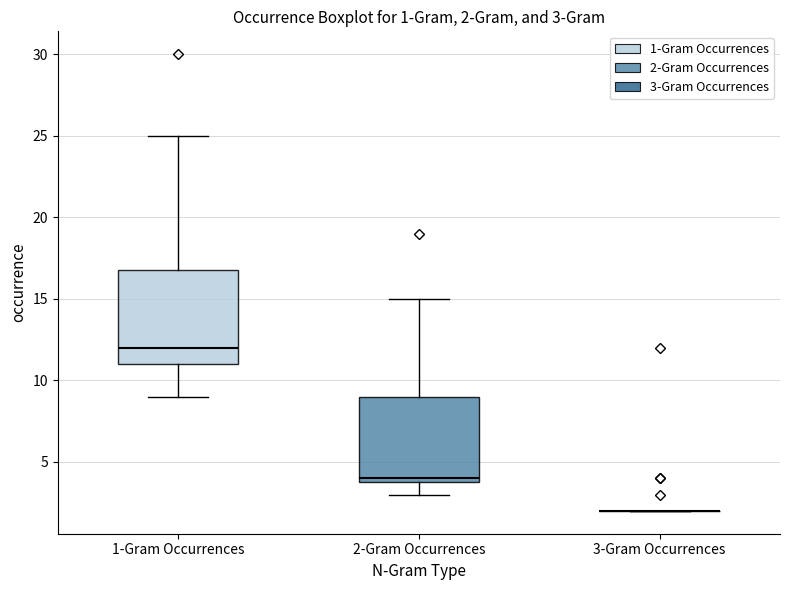

Which box is the tallest, from its lower edge to its upper edge?

1-Gram Occurrences